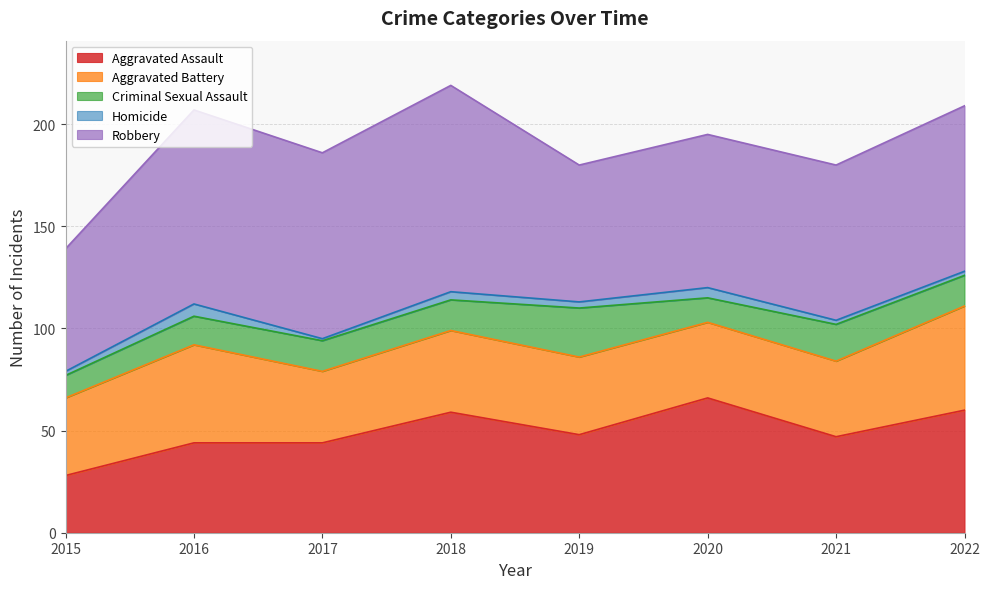

What is the difference between the second highest and second lowest values in the Criminal Sexual Assault series?

6